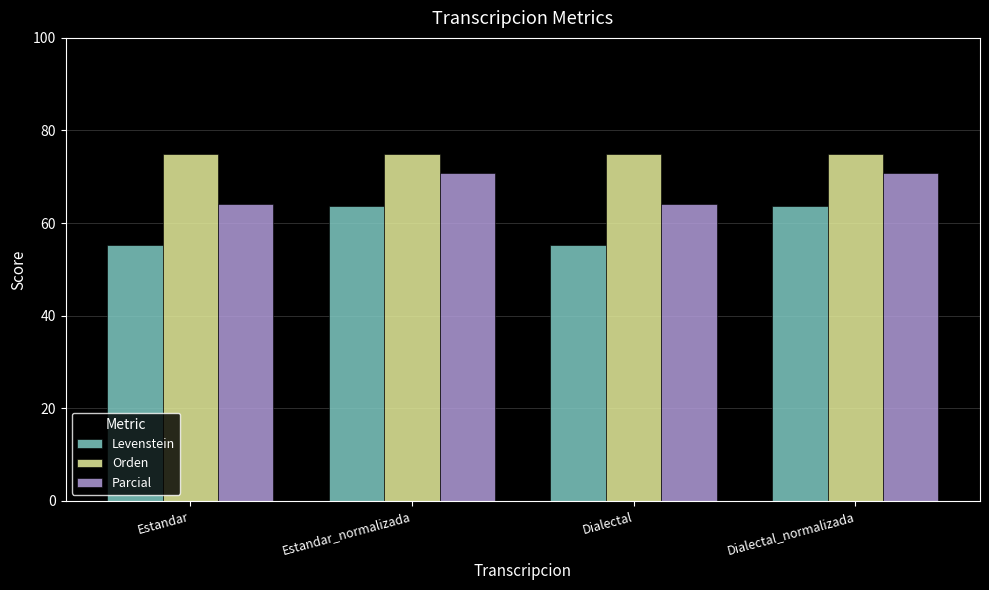

What is the average value of the Levenstein series?

59.6